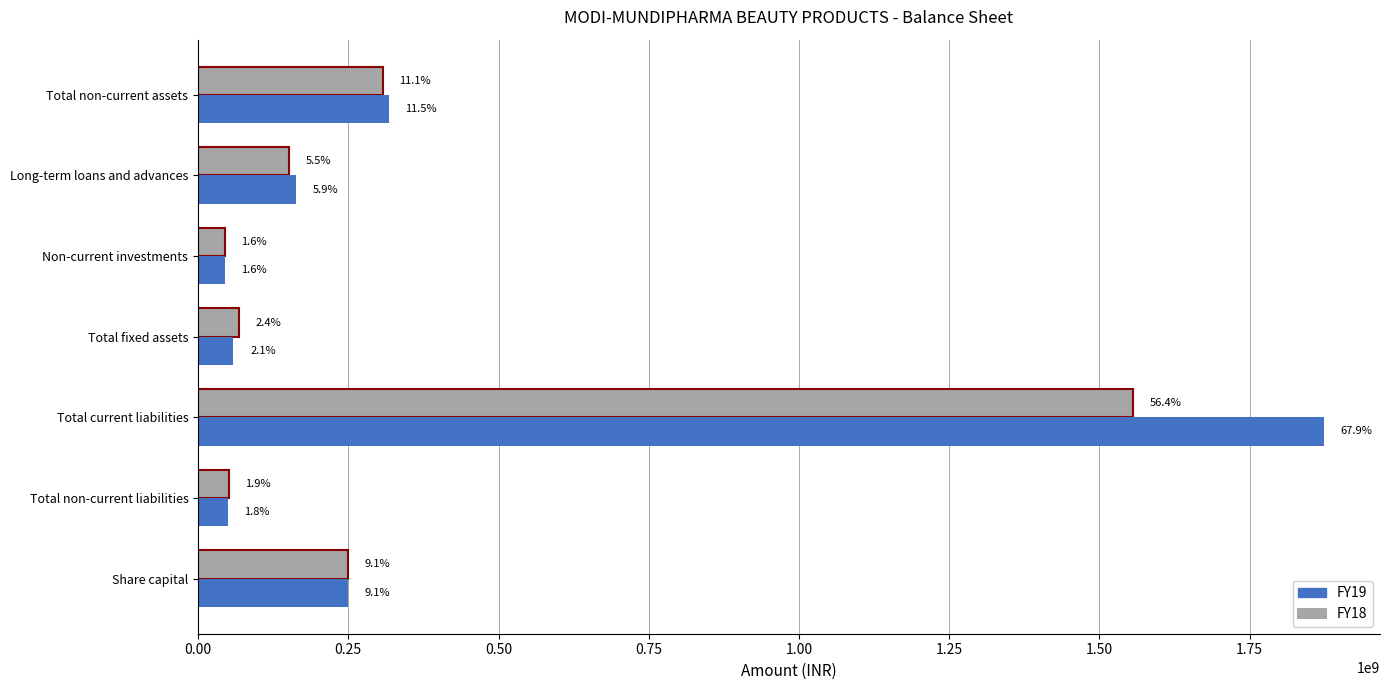

What are all the series names shown in the legend?

FY19, FY18